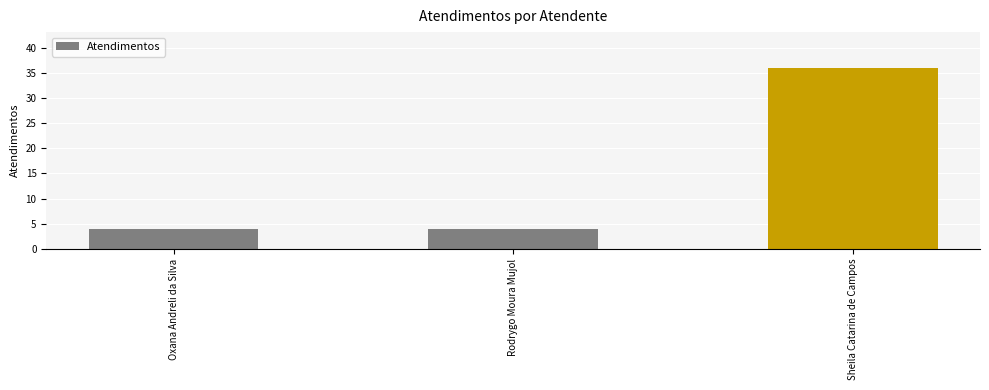

What is the label of the 2nd bar from the right?

Rodrygo Moura Mujol